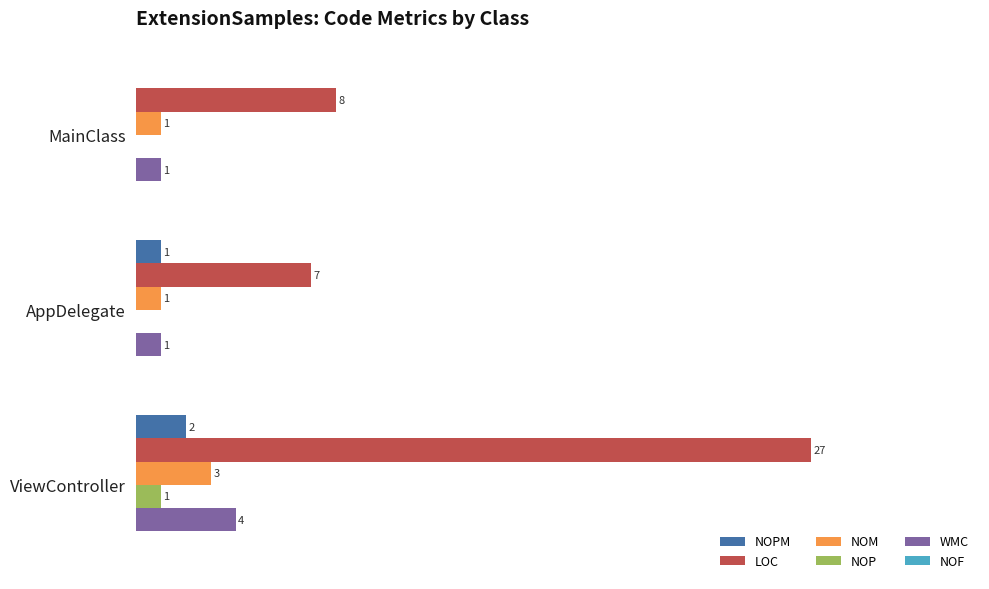

Which series changed the most between AppDelegate and ViewController?

LOC